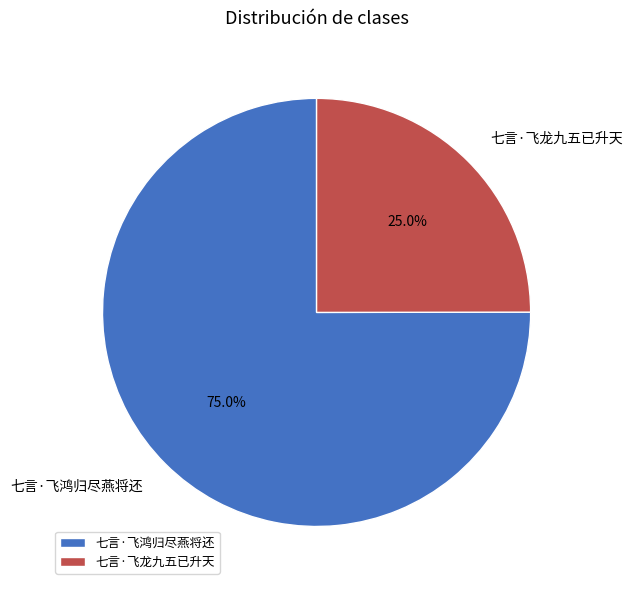

What percentage is the 七言·飞龙九五已升天 slice, to the nearest percent?

25%